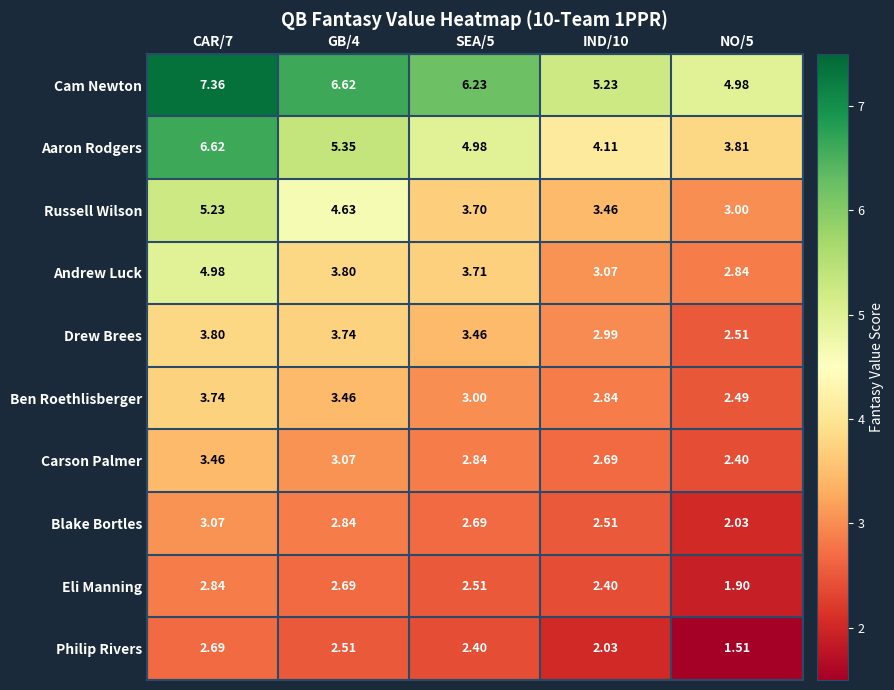

Which series changed the most between CAR/7 and SEA/5?

Aaron Rodgers